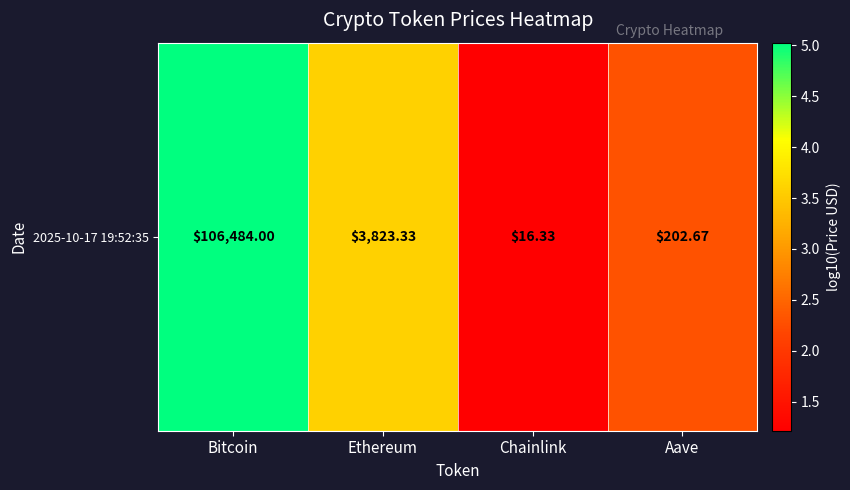

How many data points are less than 3?

2